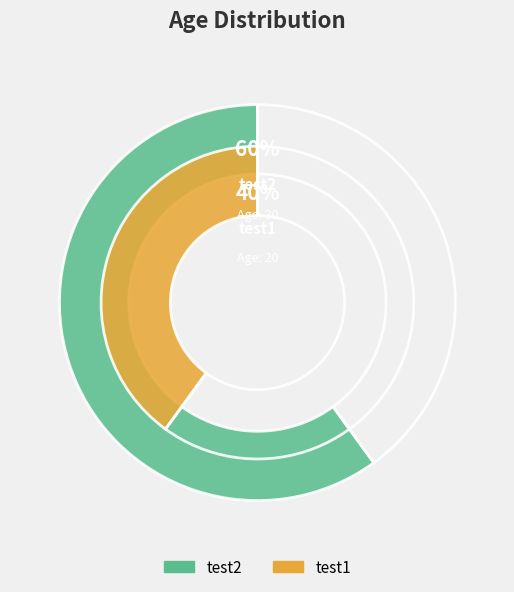

To the nearest percent, what is the difference between the largest and smallest slice percentages?

20%